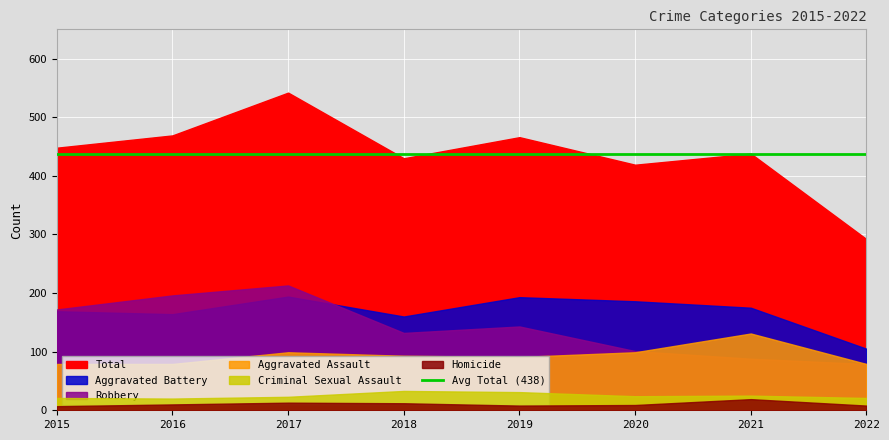

What is the value of the Criminal Sexual Assault point at the 8th from the left?

21